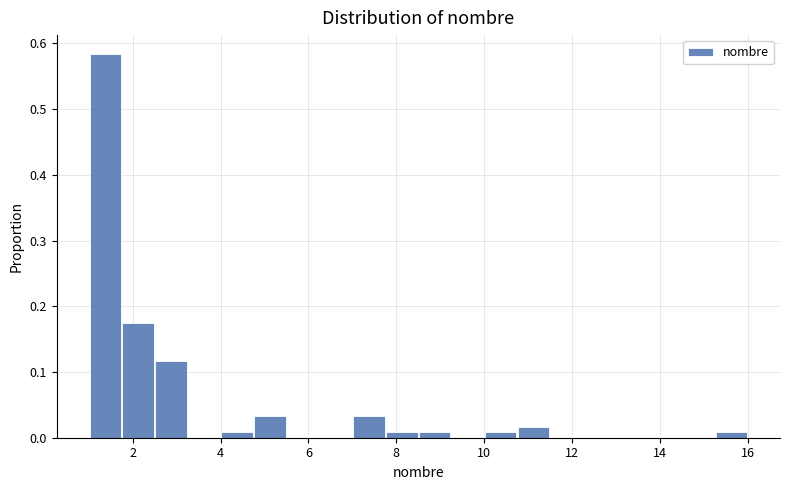

Around what value on the x-axis is the tallest bar? Give the approximate position of its centre, as read against the axis.

1.4